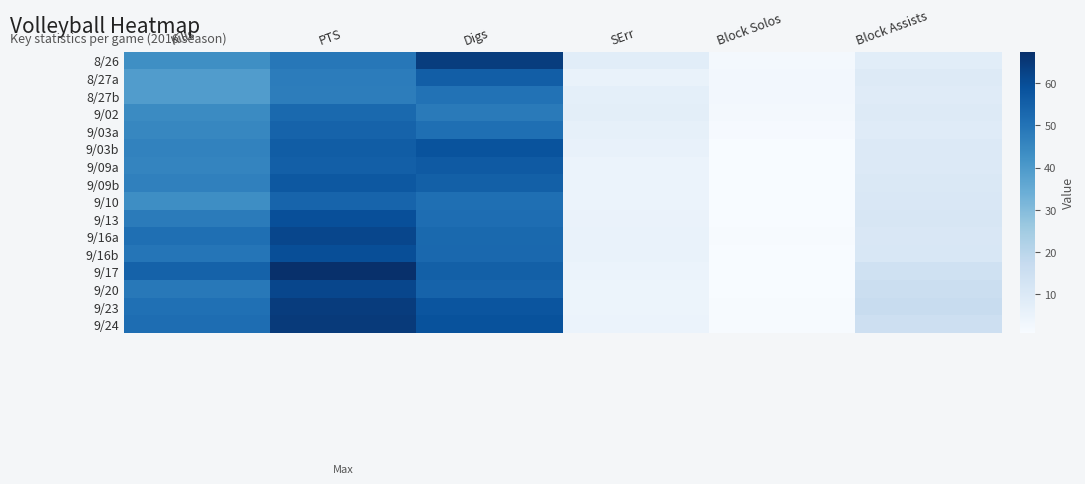

Reading right to left, extract all data points from this chart.

8/26: Block Assists=8.0	Block Solos=2.0	SErr=8.0	Digs=64.0	PTS=49.0	Kills=43.0
8/27a: Block Assists=9.1	Block Solos=2.6	SErr=5.2	Digs=55.7	PTS=47.9	Kills=39.1
8/27b: Block Assists=8.7	Block Solos=2.3	SErr=6.8	Digs=50.5	PTS=47.5	Kills=39.1
9/02: Block Assists=9.1	Block Solos=1.9	SErr=7.5	Digs=48.3	PTS=52.8	Kills=44.1
9/03a: Block Assists=8.8	Block Solos=1.3	SErr=6.5	Digs=51.2	PTS=54.3	Kills=45.3
9/03b: Block Assists=9.7	Block Solos=1.0	SErr=5.8	Digs=58.4	PTS=55.9	Kills=46.3
9/09a: Block Assists=9.7	Block Solos=1.0	SErr=4.8	Digs=56.6	PTS=55.4	Kills=45.7
9/09b: Block Assists=10.3	Block Solos=1.0	SErr=4.9	Digs=55.0	PTS=57.2	Kills=46.7
9/10: Block Assists=10.7	Block Solos=1.0	SErr=4.7	Digs=51.3	PTS=53.9	Kills=43.3
9/13: Block Assists=11.4	Block Solos=1.0	SErr=5.0	Digs=51.7	PTS=59.5	Kills=48.0
9/16a: Block Assists=10.7	Block Solos=1.2	SErr=5.4	Digs=52.8	PTS=61.6	Kills=51.2
9/16b: Block Assists=11.0	Block Solos=0.9	SErr=5.3	Digs=53.1	PTS=59.8	Kills=49.7
9/17: Block Assists=14.1	Block Solos=1.0	SErr=4.8	Digs=55.0	PTS=67.4	Kills=54.6
9/20: Block Assists=15.8	Block Solos=0.8	SErr=4.2	Digs=54.4	PTS=61.7	Kills=48.9
9/23: Block Assists=16.7	Block Solos=1.2	SErr=4.4	Digs=58.0	PTS=64.2	Kills=51.0
9/24: Block Assists=14.9	Block Solos=1.2	SErr=4.7	Digs=58.6	PTS=64.6	Kills=51.8